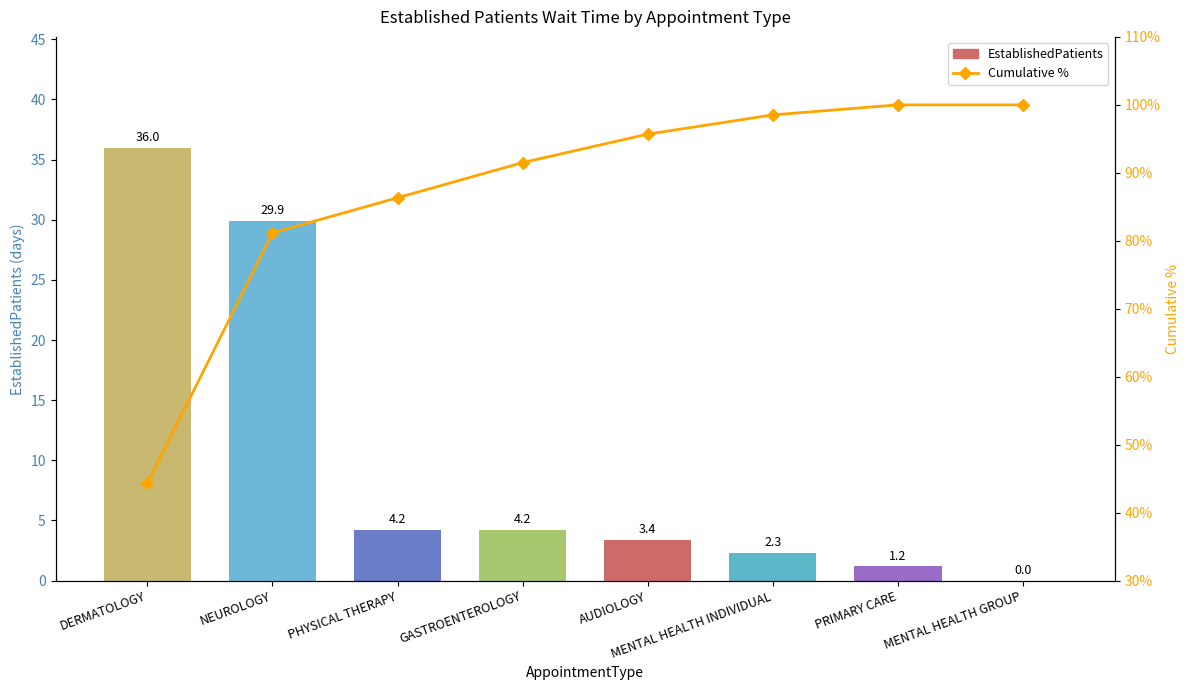

Between MENTAL HEALTH INDIVIDUAL and DERMATOLOGY, which is larger?

DERMATOLOGY